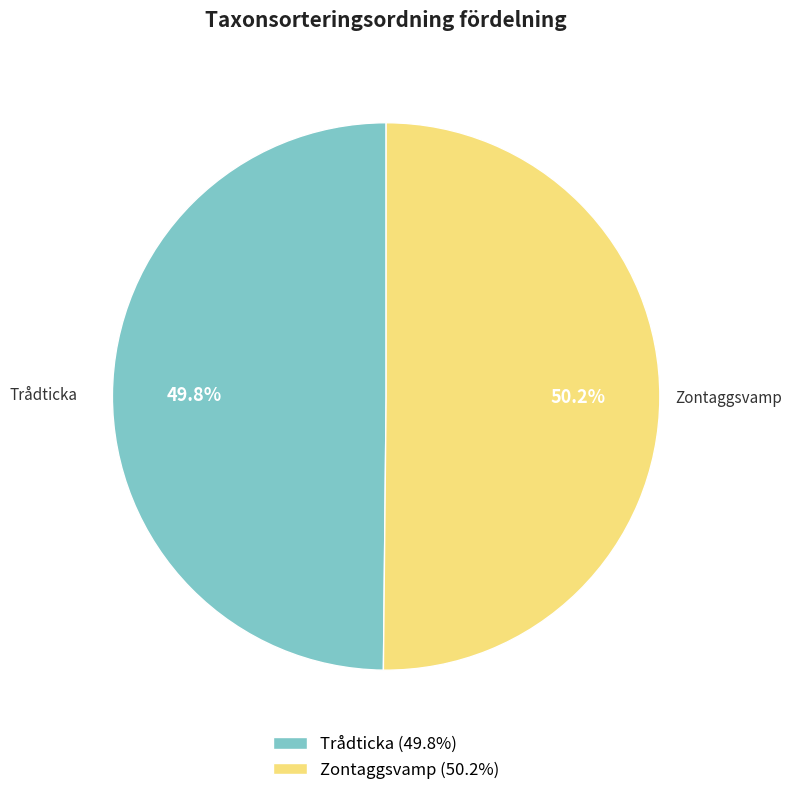

How many slices are in this pie chart?

2